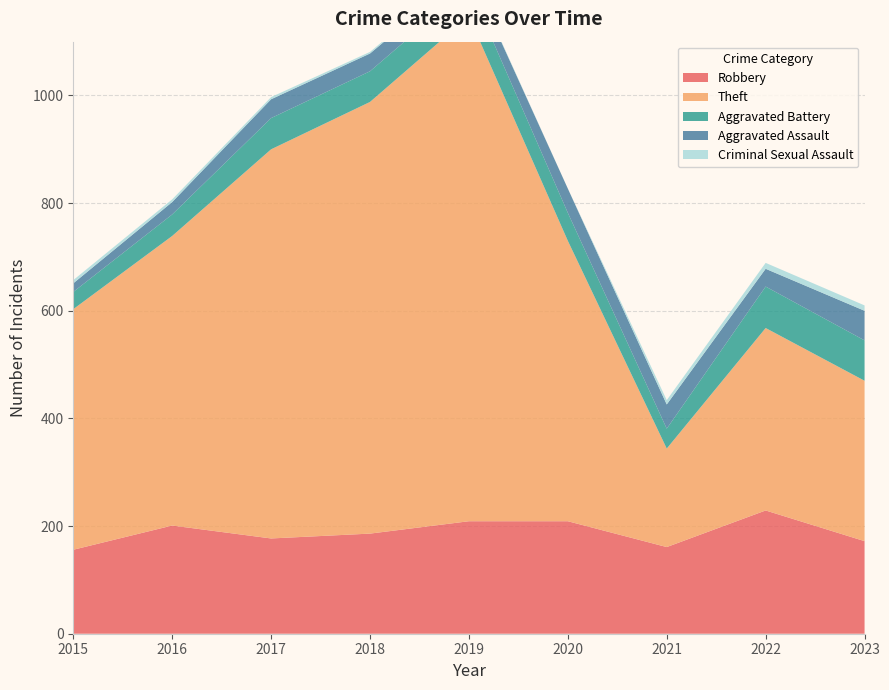

Reading left to right, what are all the values shown in this chart?

Robbery: 156	201	177	186	209	209	161	229	172
Theft: 447	538	723	802	938	521	183	339	298
Aggravated Battery: 32	40	58	57	56	52	37	77	75
Aggravated Assault: 16	23	35	33	29	45	45	33	55
Criminal Sexual Assault: 6	5	4	3	2	0	8	11	10